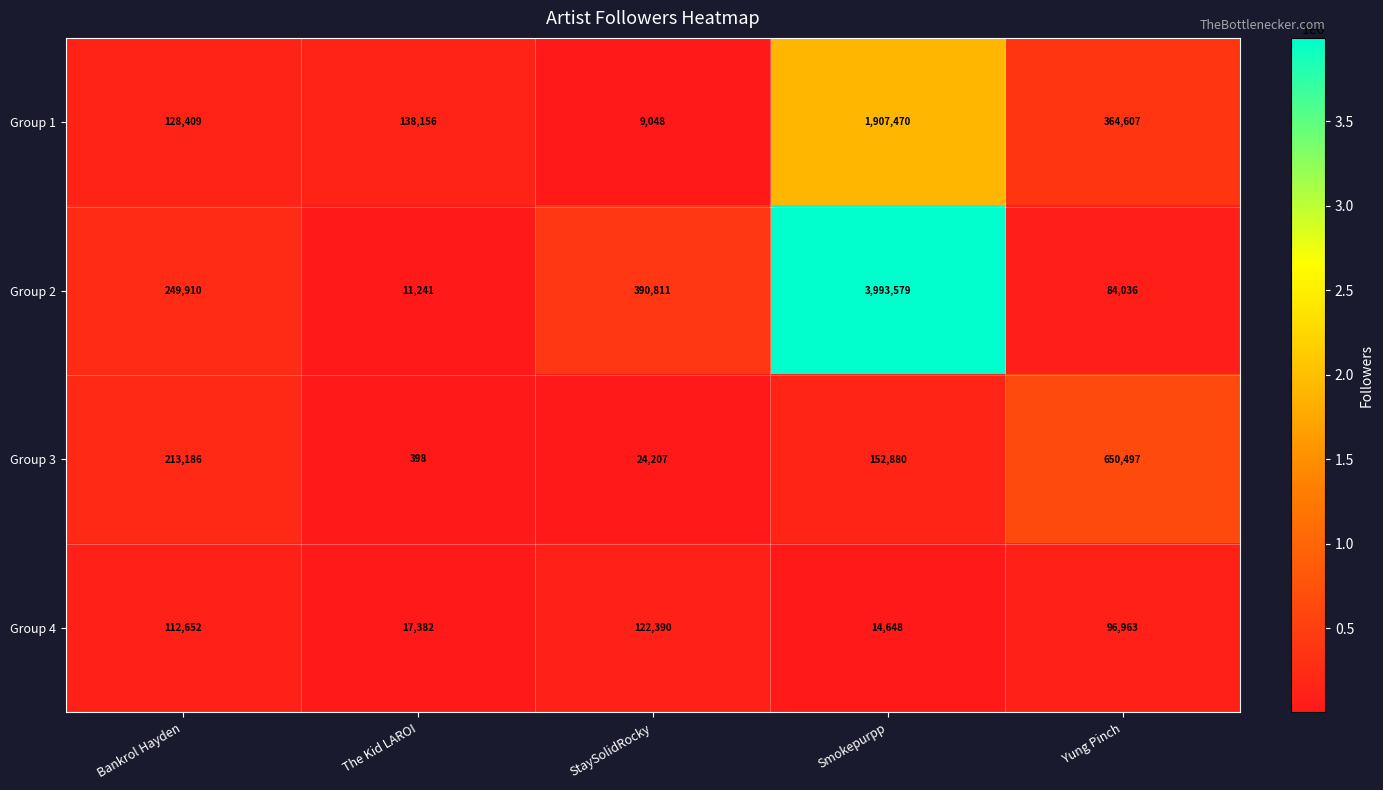

List the series in order of their peak value, highest first.

Group 2, Group 1, Group 3, Group 4